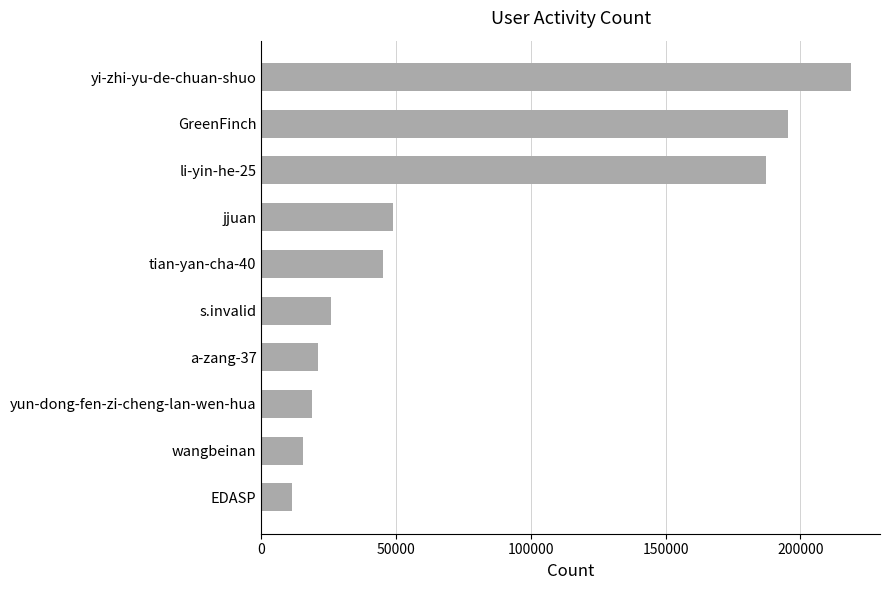

Between yun-dong-fen-zi-cheng-lan-wen-hua and tian-yan-cha-40, which is larger?

tian-yan-cha-40